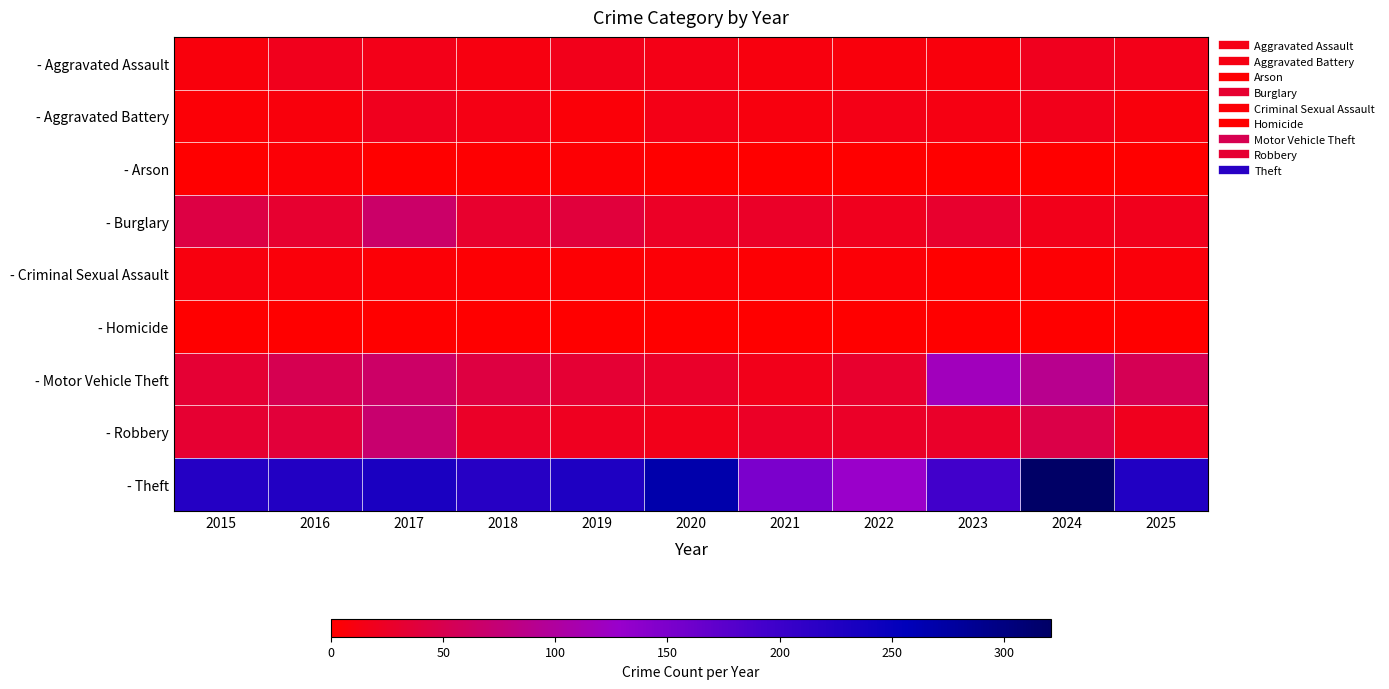

Between 2025 and 2024, which is larger?

2024